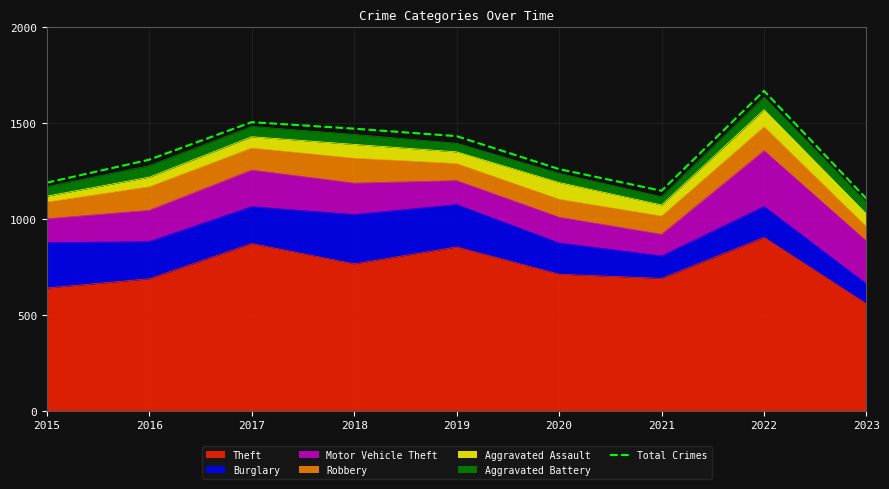

The value at 2021 is 1148. True or false?

True